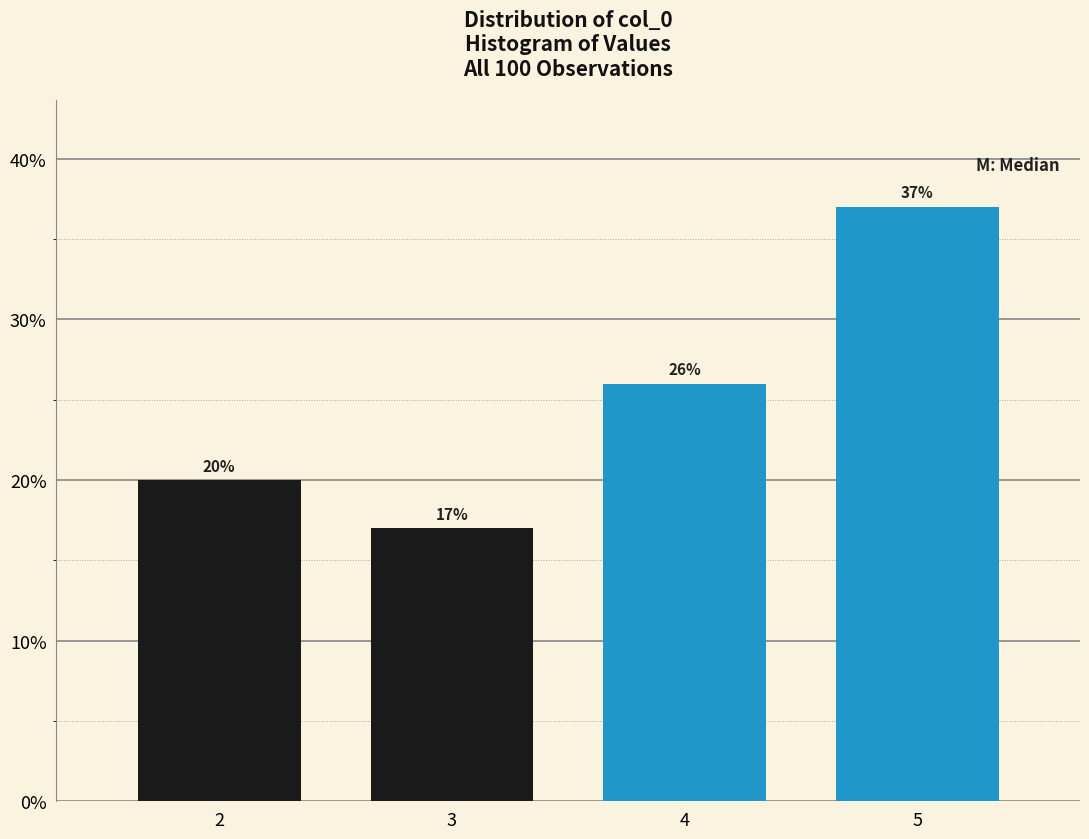

Reading left to right, what are all the values shown in this chart?

20	17	26	37